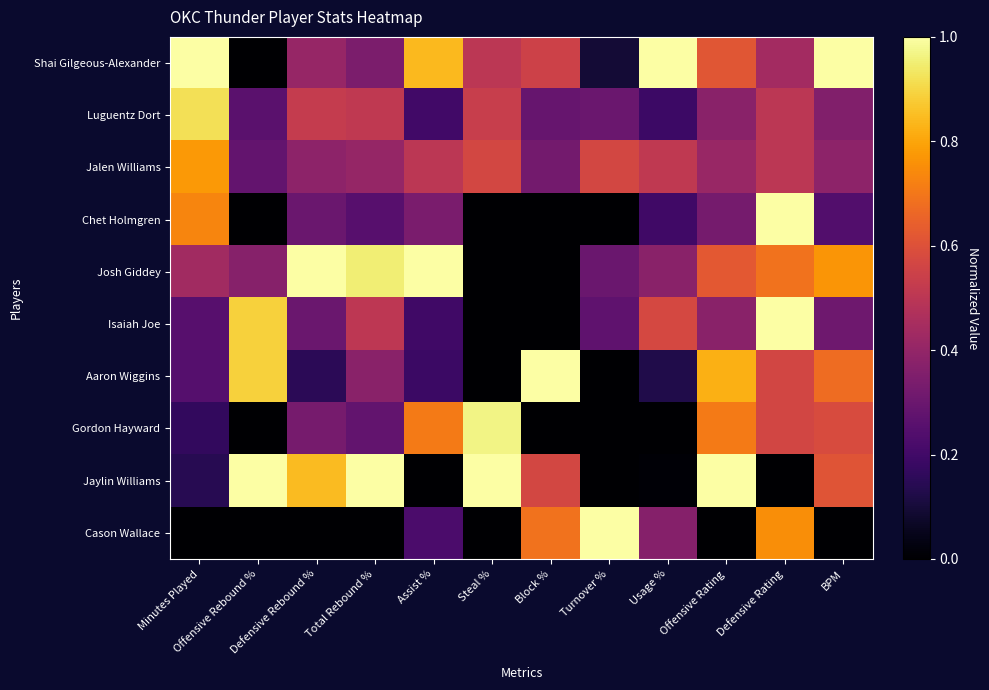

Reading left to right, extract all data points from this chart.

Shai Gilgeous-Alexander: Minutes Played=1.0	Offensive Rebound %=0.0	Defensive Rebound %=0.4	Total Rebound %=0.3	Assist %=0.8	Steal %=0.5	Block %=0.5	Turnover %=0.1	Usage %=1.0	Offensive Rating=0.6	Defensive Rating=0.4	BPM=1.0
Luguentz Dort: Minutes Played=0.9	Offensive Rebound %=0.3	Defensive Rebound %=0.5	Total Rebound %=0.5	Assist %=0.2	Steal %=0.5	Block %=0.3	Turnover %=0.3	Usage %=0.2	Offensive Rating=0.4	Defensive Rating=0.5	BPM=0.4
Jalen Williams: Minutes Played=0.8	Offensive Rebound %=0.3	Defensive Rebound %=0.4	Total Rebound %=0.4	Assist %=0.5	Steal %=0.6	Block %=0.3	Turnover %=0.6	Usage %=0.5	Offensive Rating=0.4	Defensive Rating=0.5	BPM=0.4
Chet Holmgren: Minutes Played=0.7	Offensive Rebound %=0.0	Defensive Rebound %=0.3	Total Rebound %=0.3	Assist %=0.3	Steal %=0.0	Block %=0.0	Turnover %=0.0	Usage %=0.2	Offensive Rating=0.3	Defensive Rating=1.0	BPM=0.2
Josh Giddey: Minutes Played=0.4	Offensive Rebound %=0.4	Defensive Rebound %=1.0	Total Rebound %=1.0	Assist %=1.0	Steal %=0.0	Block %=0.0	Turnover %=0.3	Usage %=0.4	Offensive Rating=0.6	Defensive Rating=0.7	BPM=0.8
Isaiah Joe: Minutes Played=0.3	Offensive Rebound %=0.9	Defensive Rebound %=0.3	Total Rebound %=0.5	Assist %=0.2	Steal %=0.0	Block %=0.0	Turnover %=0.3	Usage %=0.6	Offensive Rating=0.4	Defensive Rating=1.0	BPM=0.3
Aaron Wiggins: Minutes Played=0.2	Offensive Rebound %=0.9	Defensive Rebound %=0.2	Total Rebound %=0.4	Assist %=0.2	Steal %=0.0	Block %=1.0	Turnover %=0.0	Usage %=0.1	Offensive Rating=0.8	Defensive Rating=0.6	BPM=0.7
Gordon Hayward: Minutes Played=0.2	Offensive Rebound %=0.0	Defensive Rebound %=0.3	Total Rebound %=0.3	Assist %=0.7	Steal %=1.0	Block %=0.0	Turnover %=0.0	Usage %=0.0	Offensive Rating=0.7	Defensive Rating=0.6	BPM=0.6
Jaylin Williams: Minutes Played=0.1	Offensive Rebound %=1.0	Defensive Rebound %=0.8	Total Rebound %=1.0	Assist %=0.0	Steal %=1.0	Block %=0.6	Turnover %=0.0	Usage %=0.0	Offensive Rating=1.0	Defensive Rating=0.0	BPM=0.6
Cason Wallace: Minutes Played=0.0	Offensive Rebound %=0.0	Defensive Rebound %=0.0	Total Rebound %=0.0	Assist %=0.2	Steal %=0.0	Block %=0.7	Turnover %=1.0	Usage %=0.4	Offensive Rating=0.0	Defensive Rating=0.8	BPM=0.0